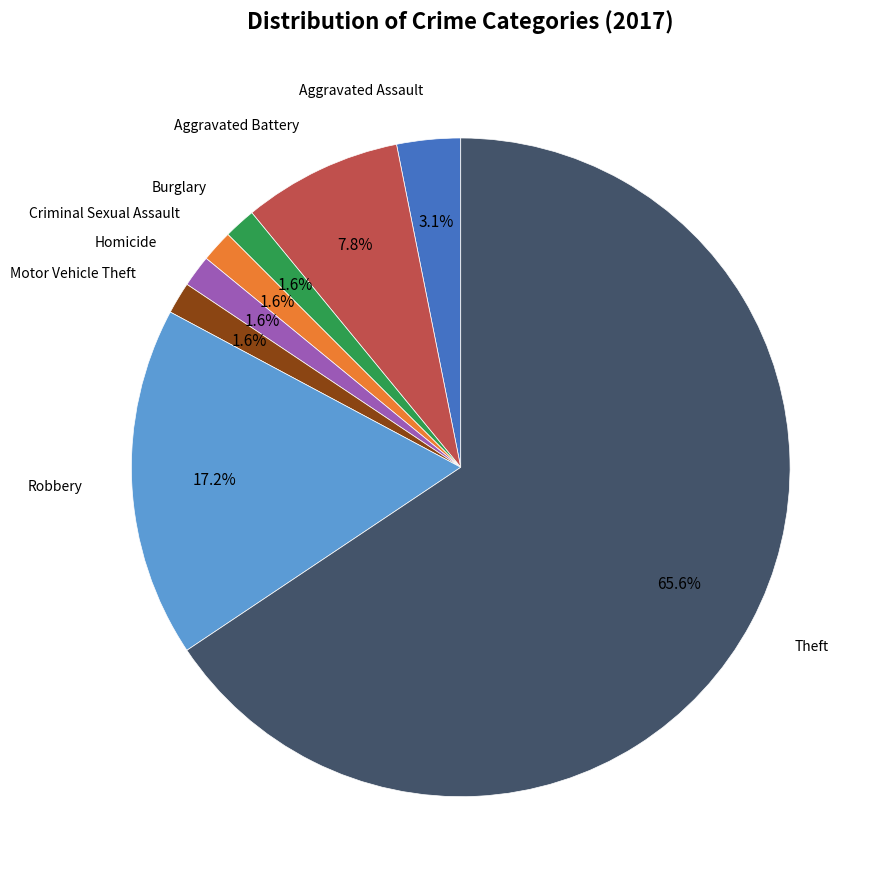

Is there any slice that represents more than half of the pie?

Yes